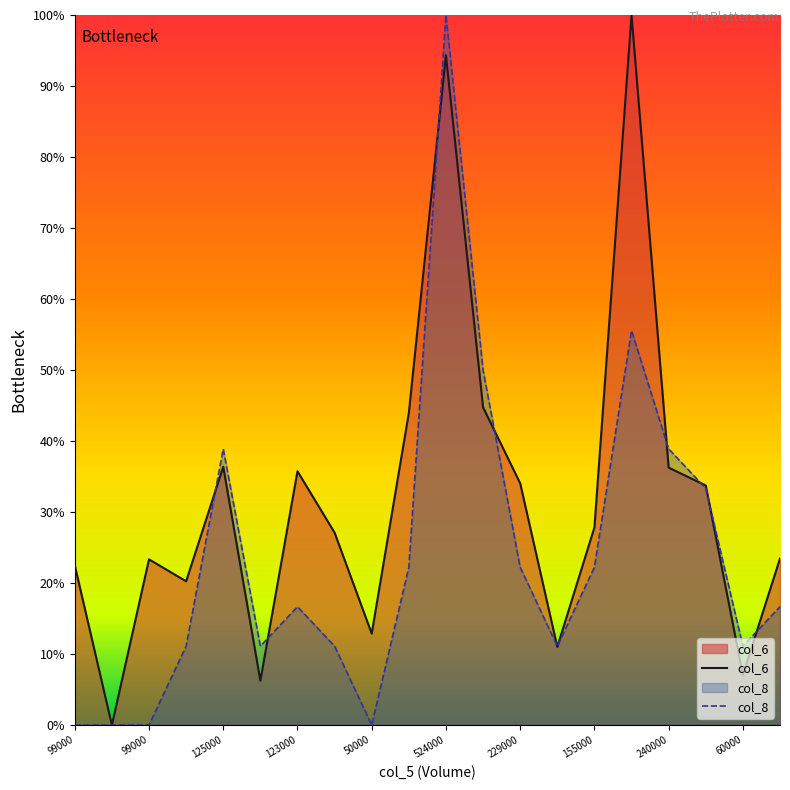

How many lines are shown in the chart?

2